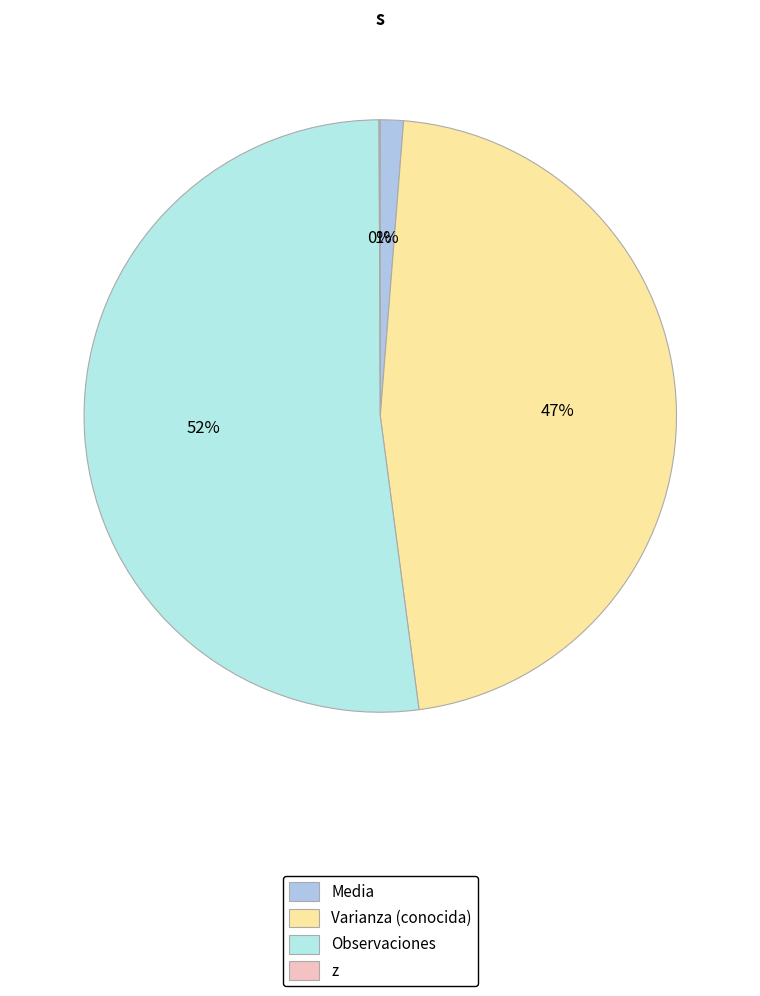

To the nearest percent, what is the difference between the z and Varianza (conocida) slice percentages?

47%